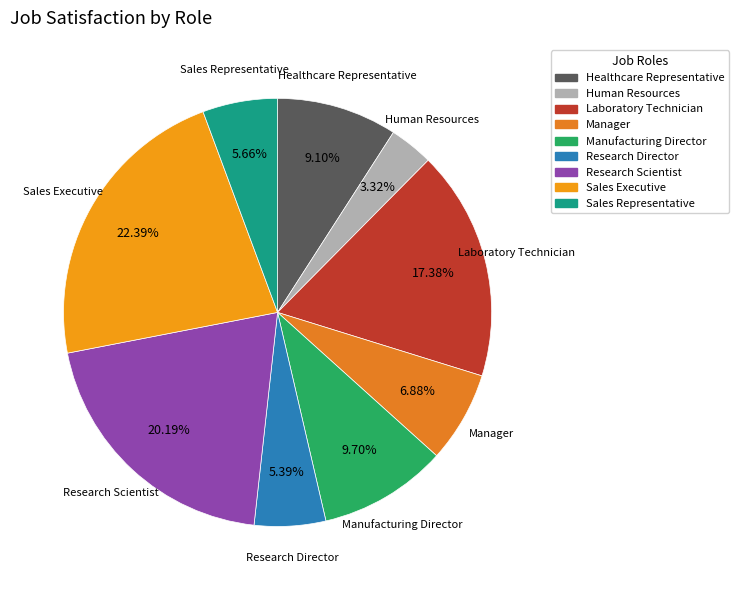

To the nearest percent, what is the difference between the largest and smallest slice percentages?

19%